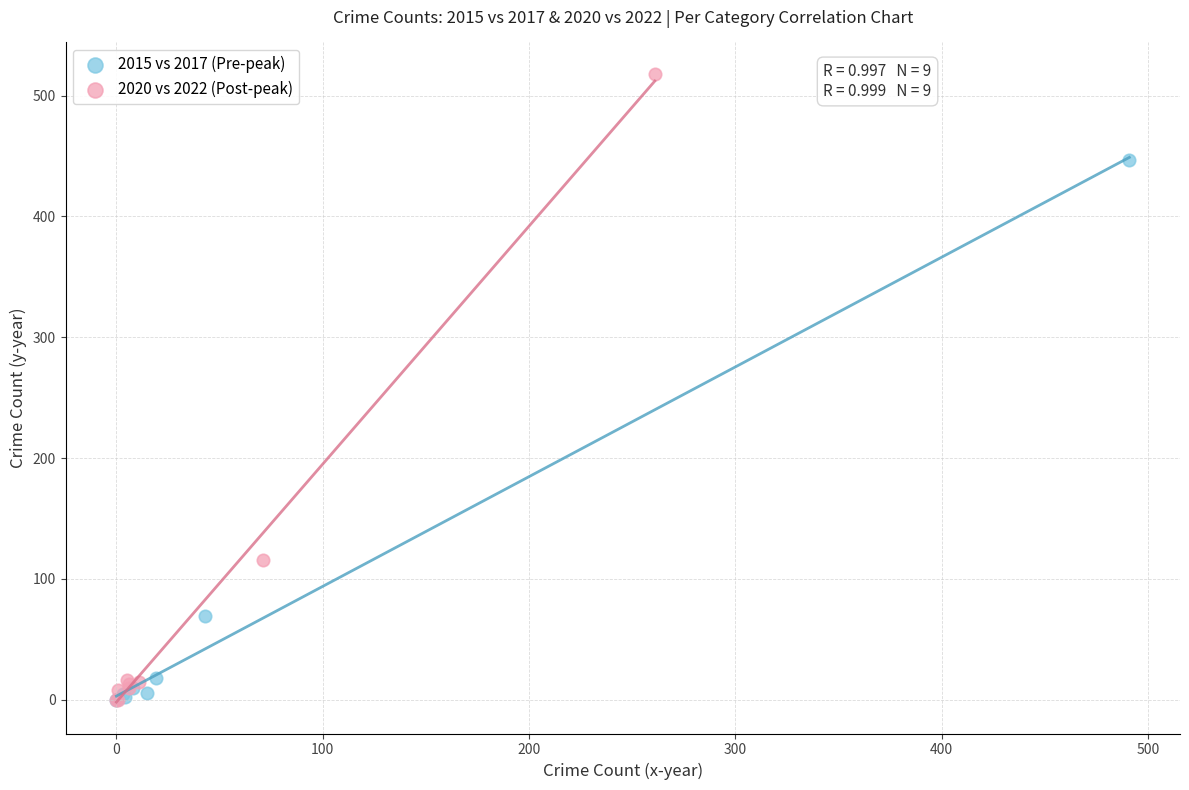

Which series contains the highest Y value?

2020 vs 2022 (Post-peak)